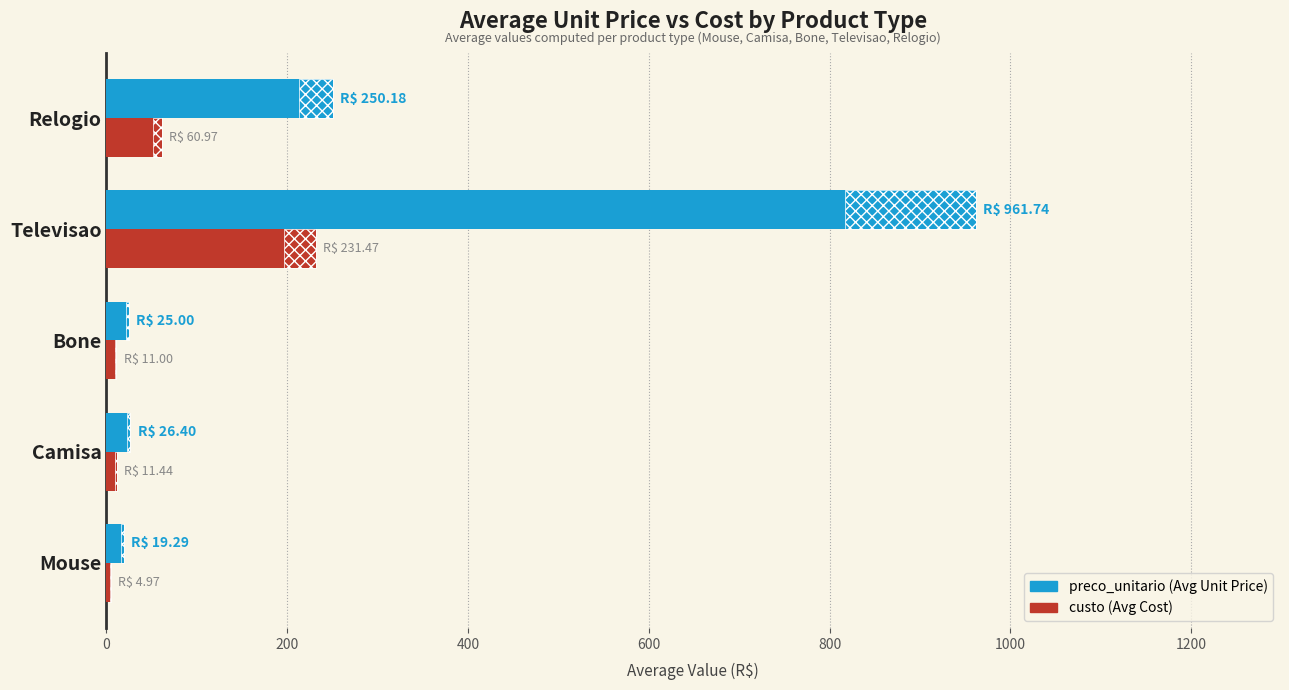

Reading right to left, list all the values displayed in this chart.

preco_unitario: 250.2	961.7	25.0	26.4	19.3
custo: 61.0	231.5	11.0	11.4	5.0